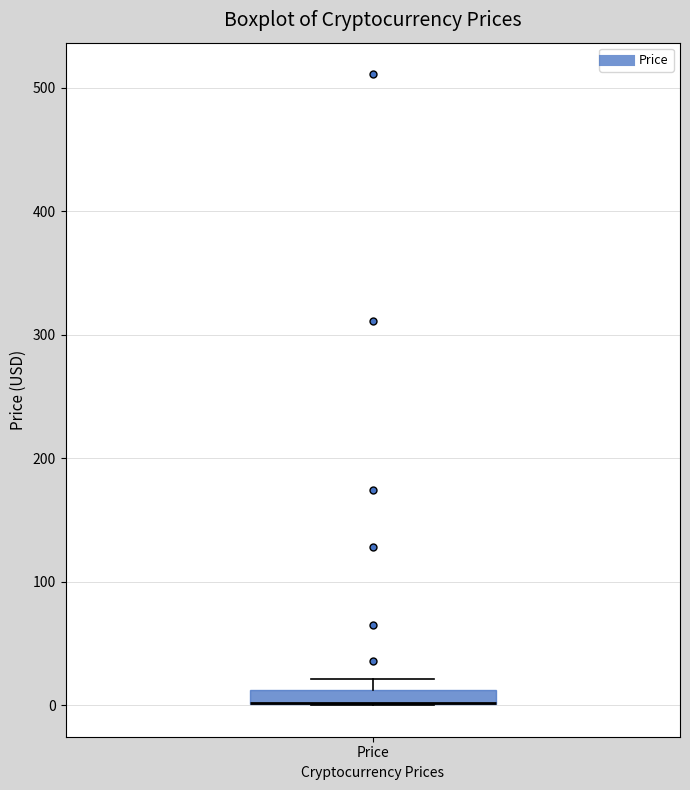

Where is the upper edge of the box for Price on the y-axis? The values are not printed on the chart, so give them approximately, as read against the axis.

10